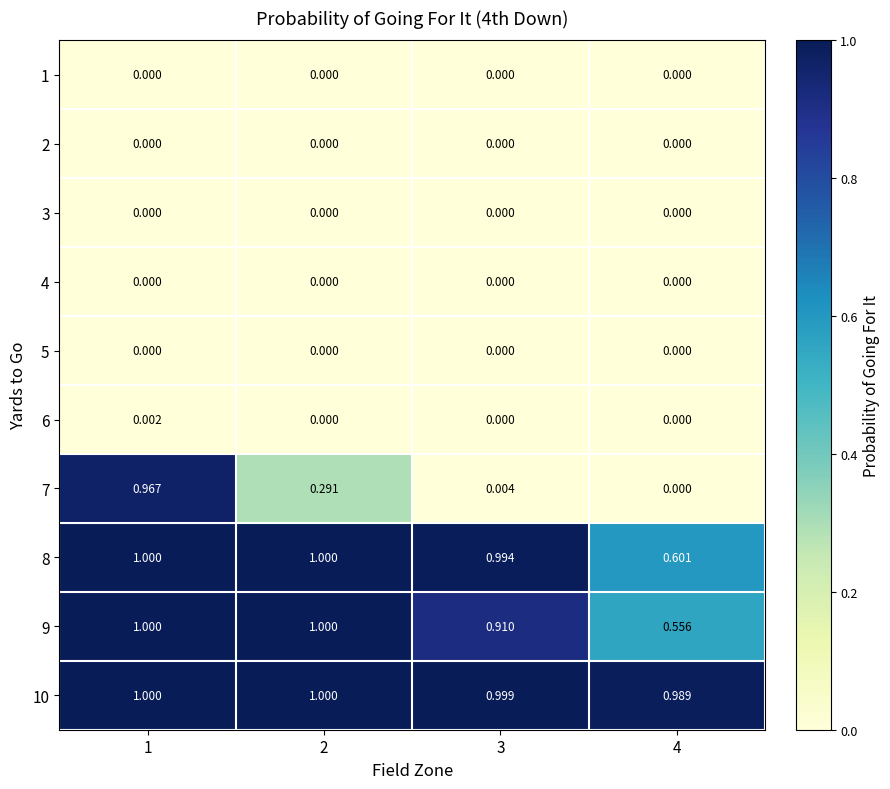

Which series has the largest range (max minus min)?

7